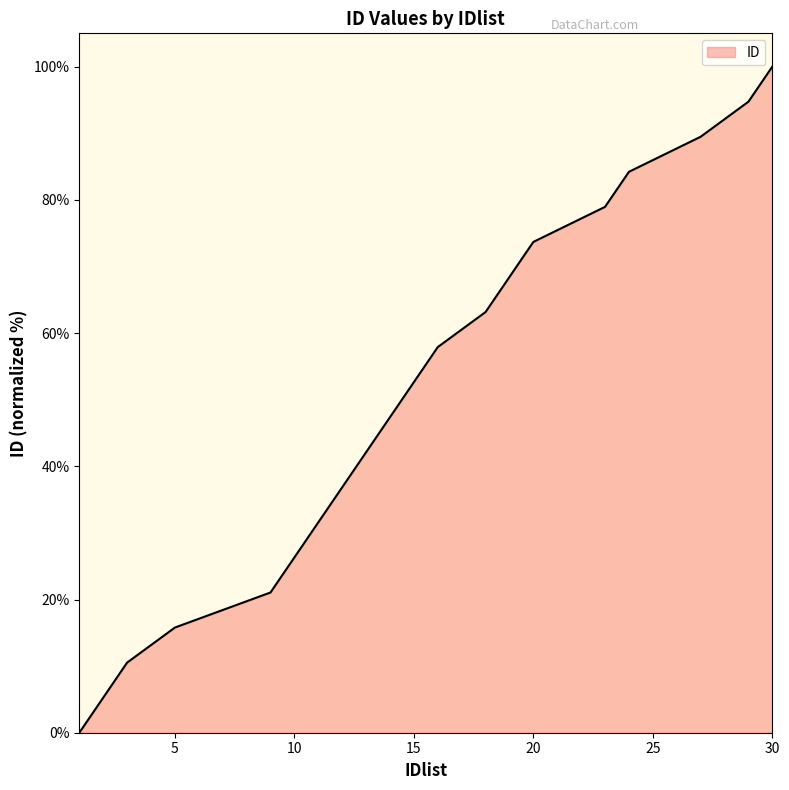

What is the difference between the maximum and minimum values?

100.0